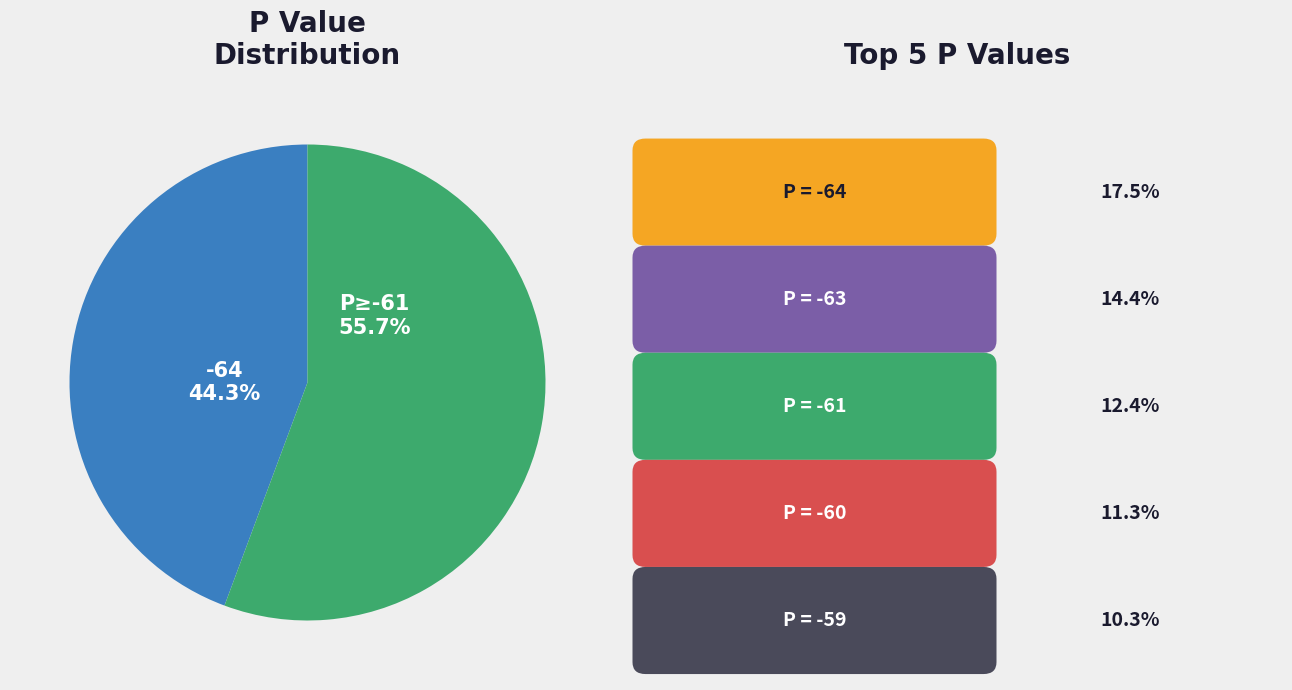

How many slices are in this pie chart?

2